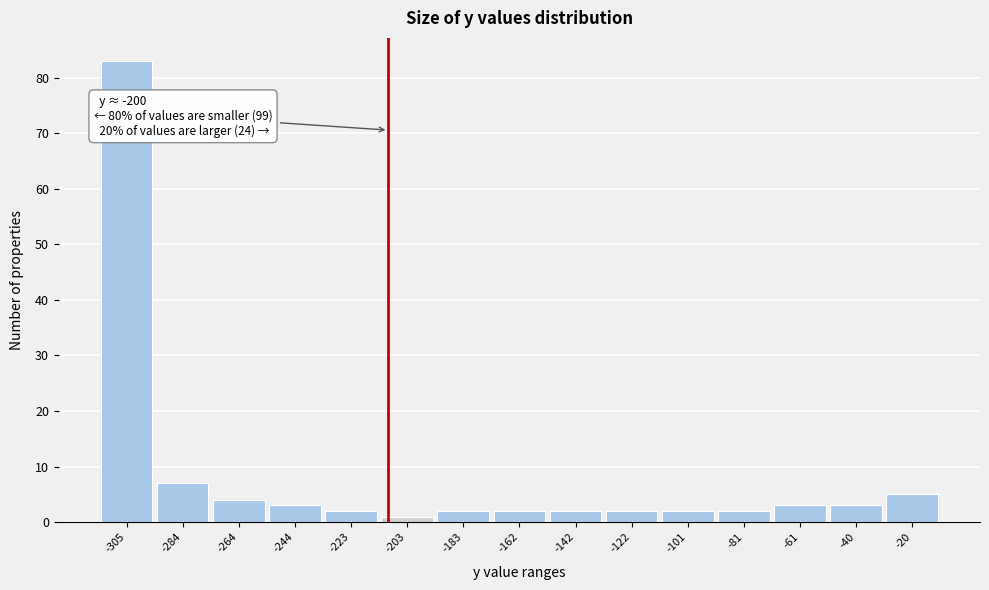

Reading left to right, transcribe all the data shown in this chart.

83	7	4	3	2	1	2	2	2	2	2	2	3	3	5